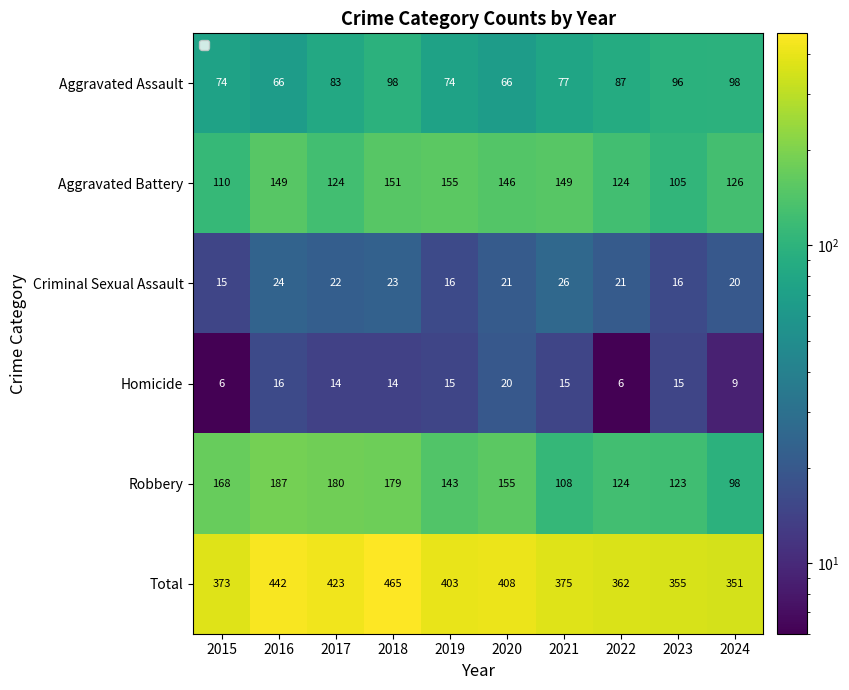

What is the difference between the Criminal Sexual Assault values at 2024 and 2016?

4